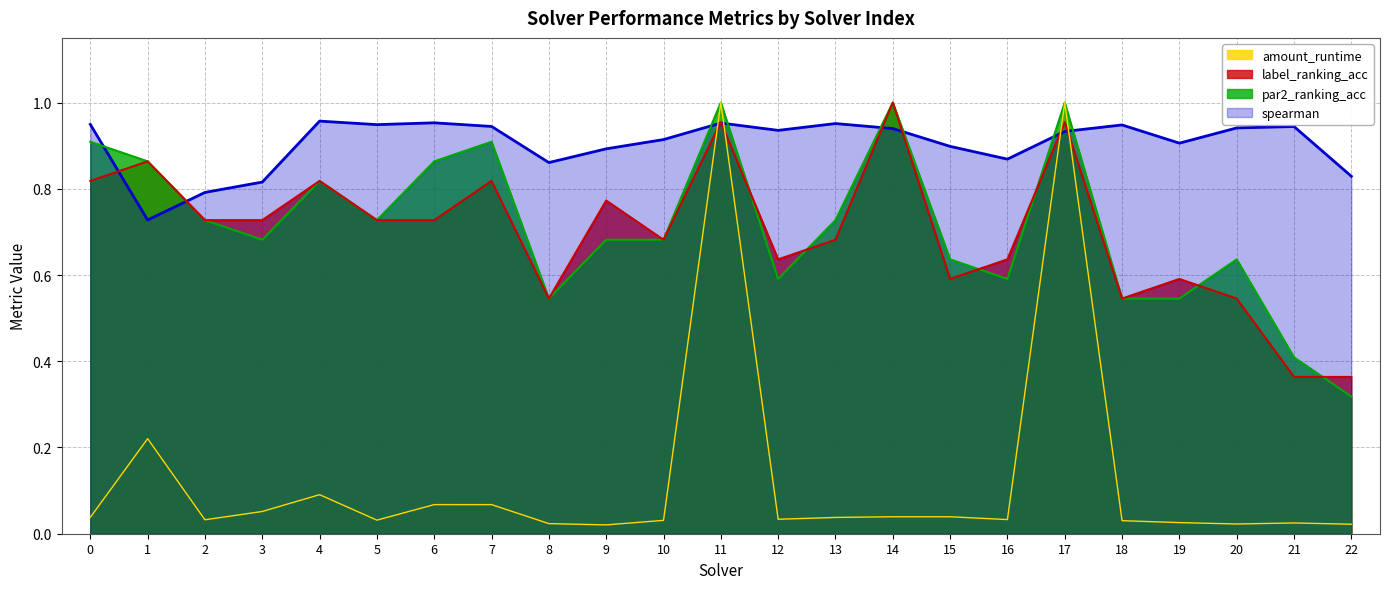

What are all the series names shown in the legend?

amount_runtime, label_ranking_acc, par2_ranking_acc, spearman